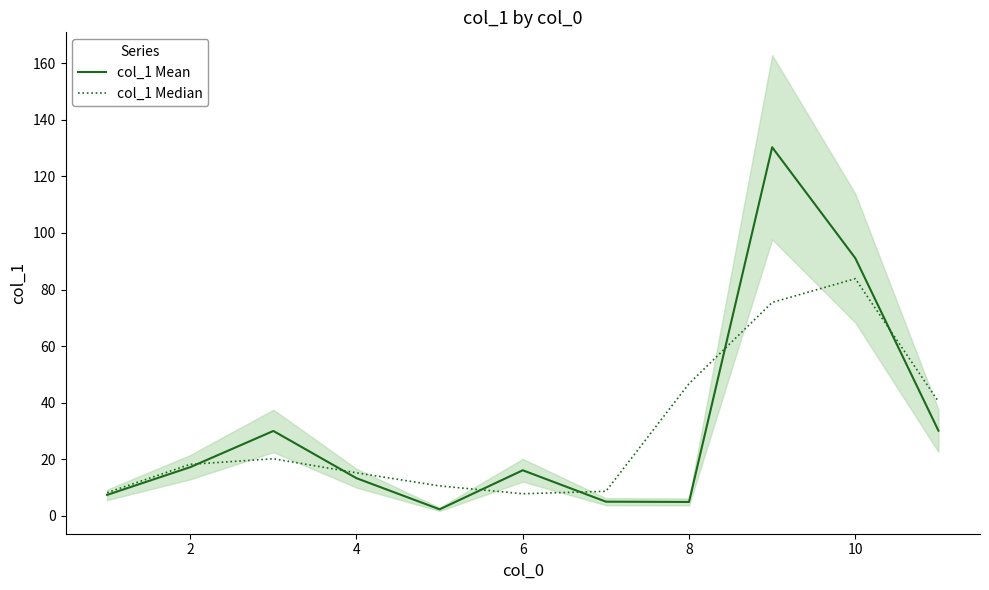

Where is col_1 Median nearest to the value 45?

8